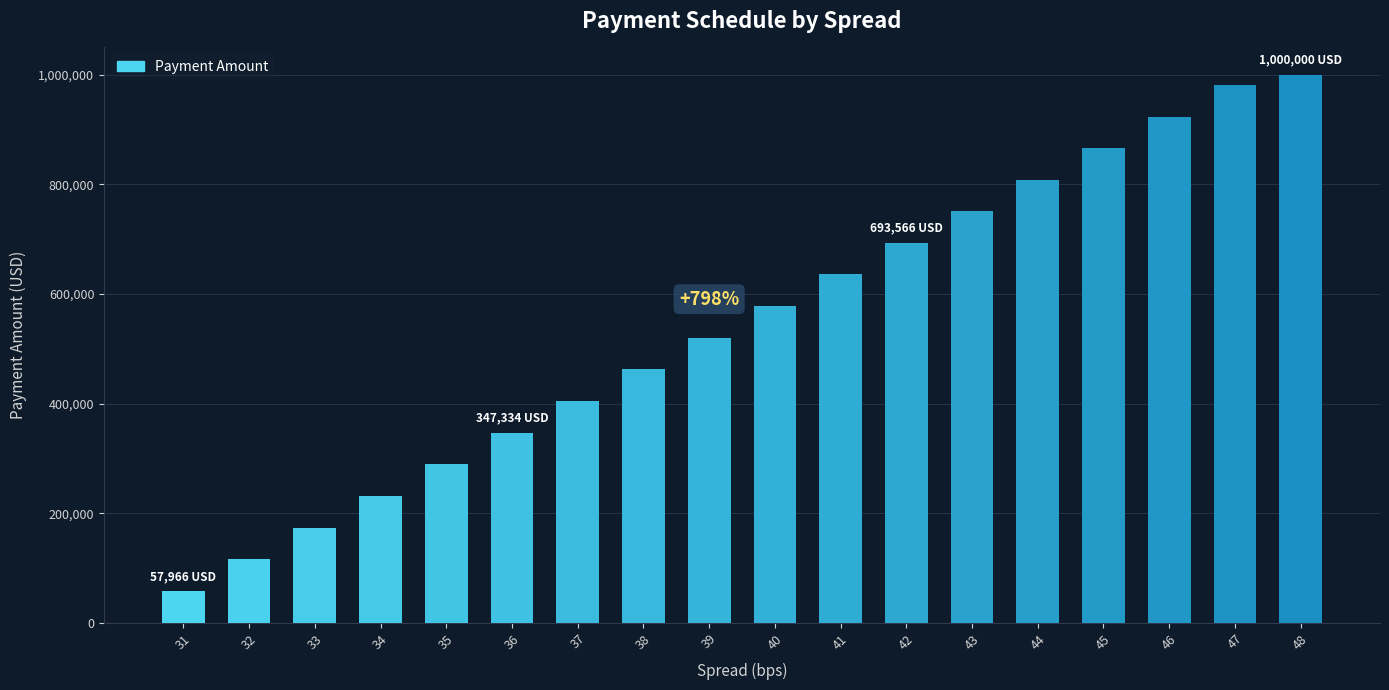

True or false: the data shows 520587.2 at 39.

True